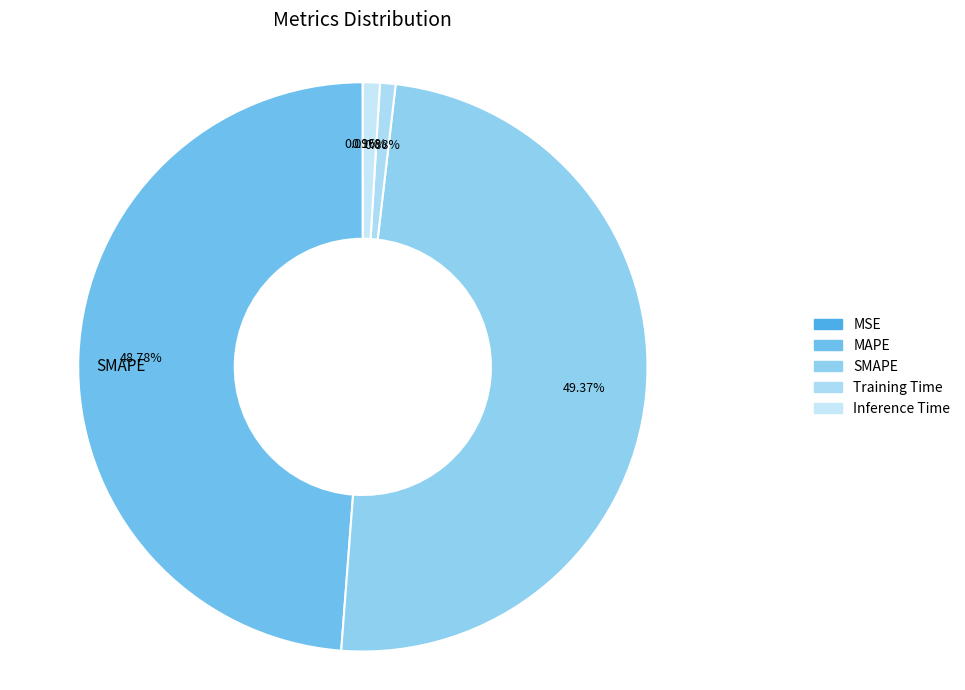

How many slices are in this pie chart?

5